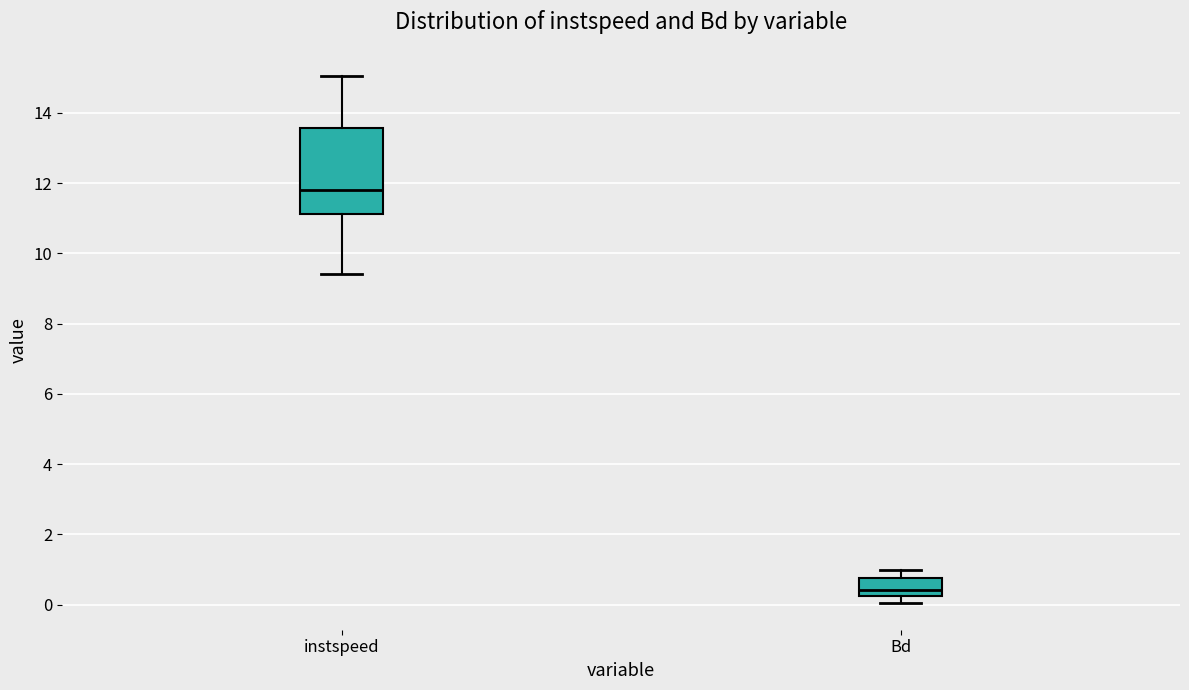

Reading left to right, read every box against the y-axis: the position of its median line, the range the box covers, and the ends of its whiskers. The values are not printed on the chart, so give them approximately, as read against the axis.

instspeed: median 11.8, box 11.2 to 13.6, whiskers 9.4 to 15.0
Bd: median 0.4, box 0.2 to 0.8, whiskers 0.0 to 1.0